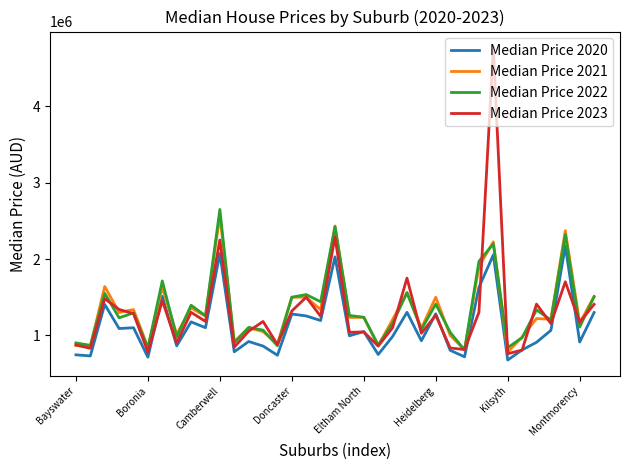

What is the smallest value displayed?

677500